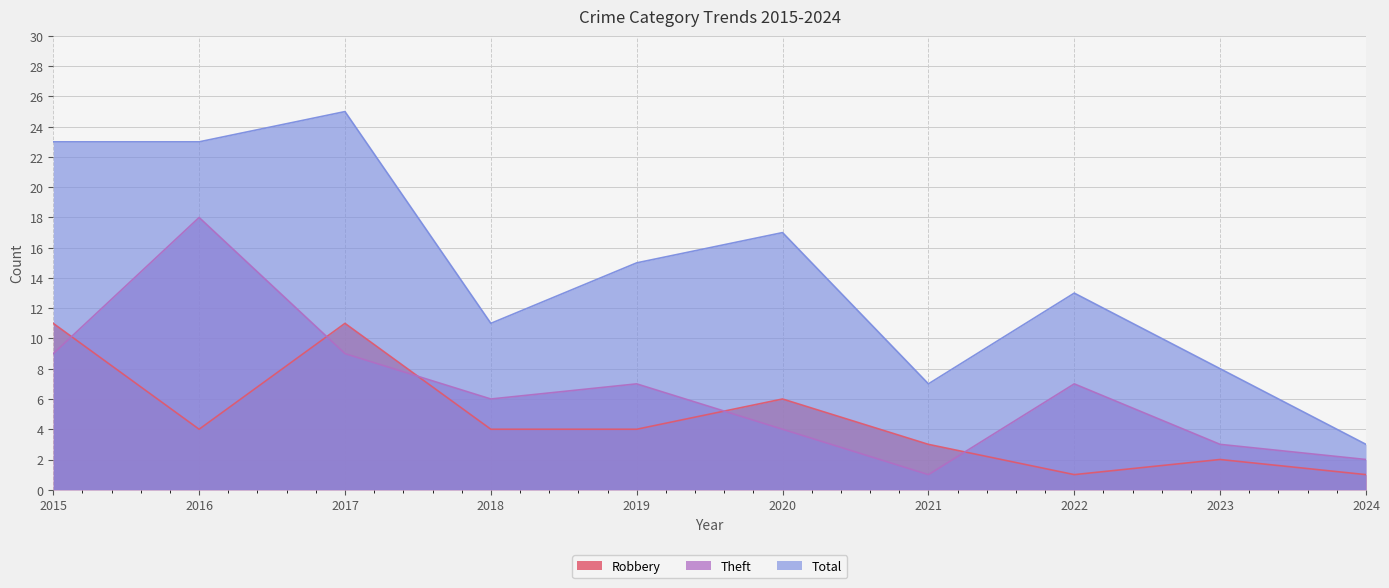

True or false: Total and Robbery cross at least once.

False